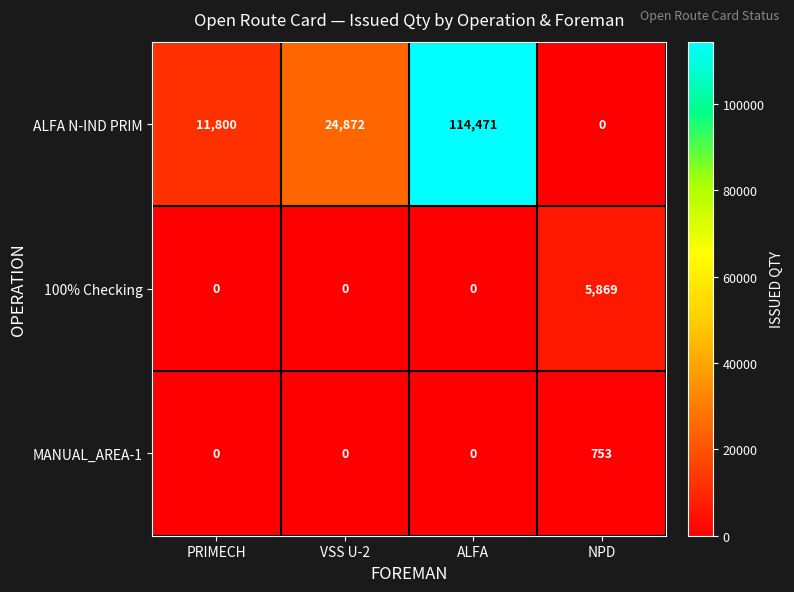

Which series changed the most between ALFA and NPD?

ALFA N-IND PRIM